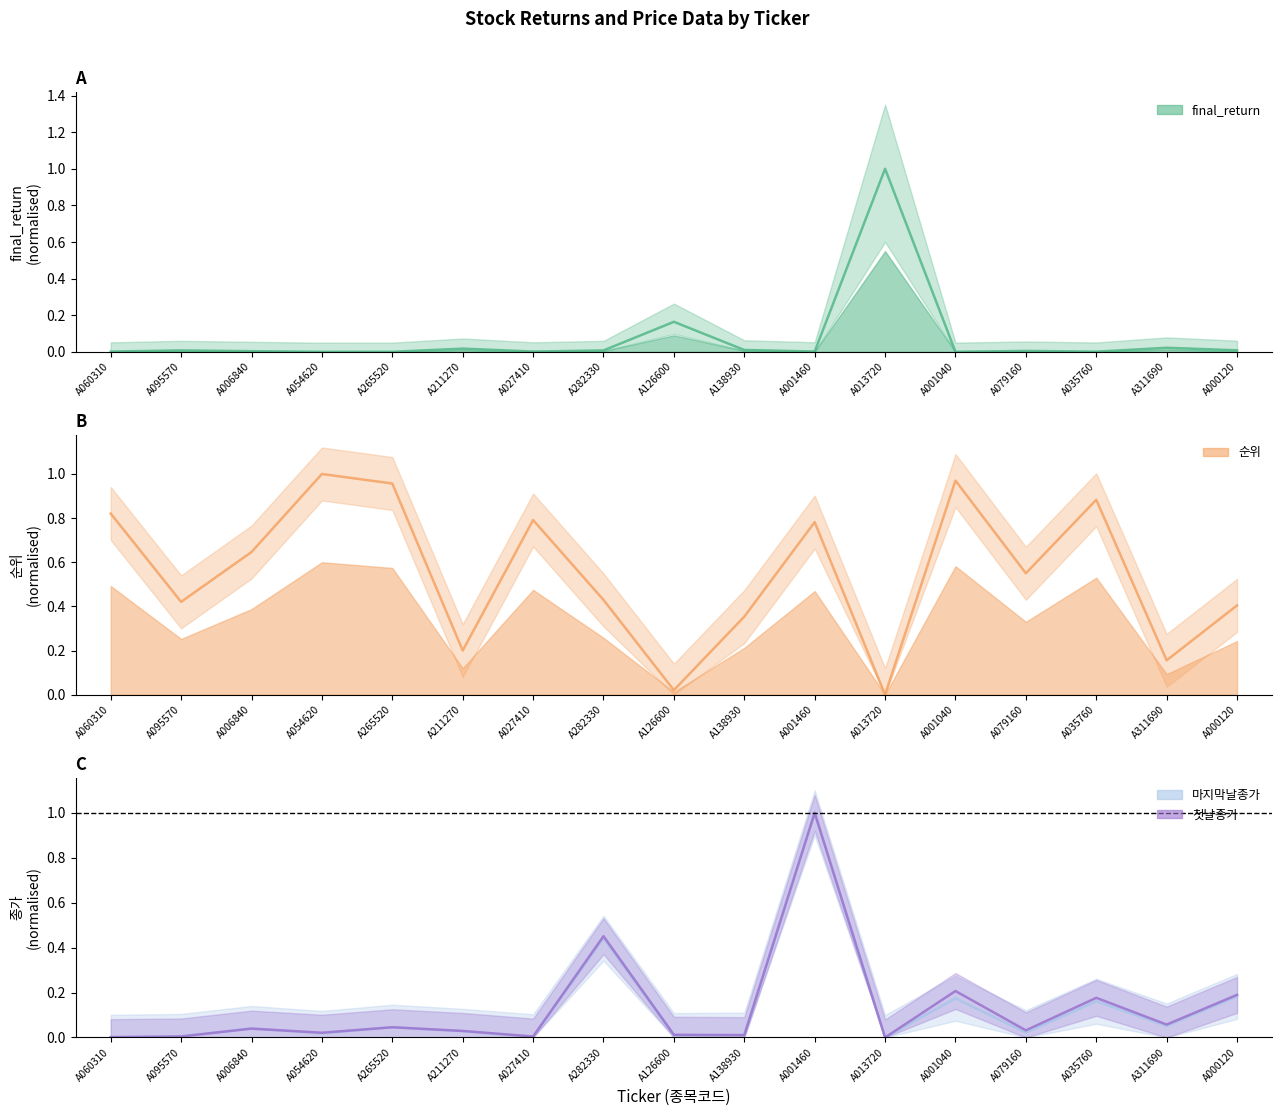

What are all the series names shown in the legend?

final_return, 순위, 마지막날종가, 첫날종가